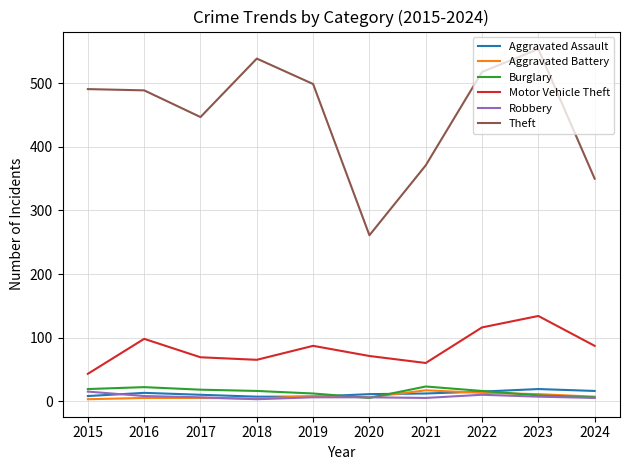

True or false: Aggravated Battery and Motor Vehicle Theft cross at least once.

False